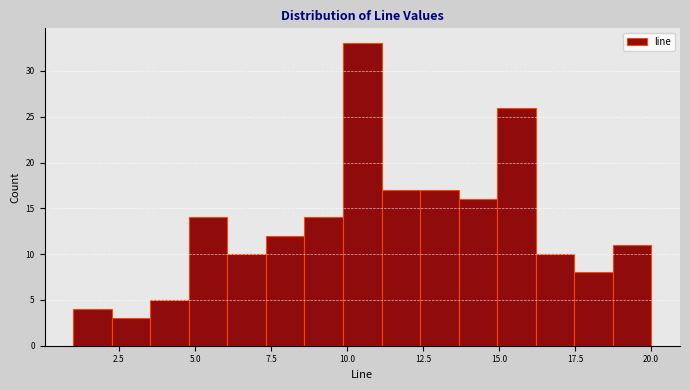

Around what value on the x-axis is the tallest bar? Give the approximate position of its centre, as read against the axis.

10.5